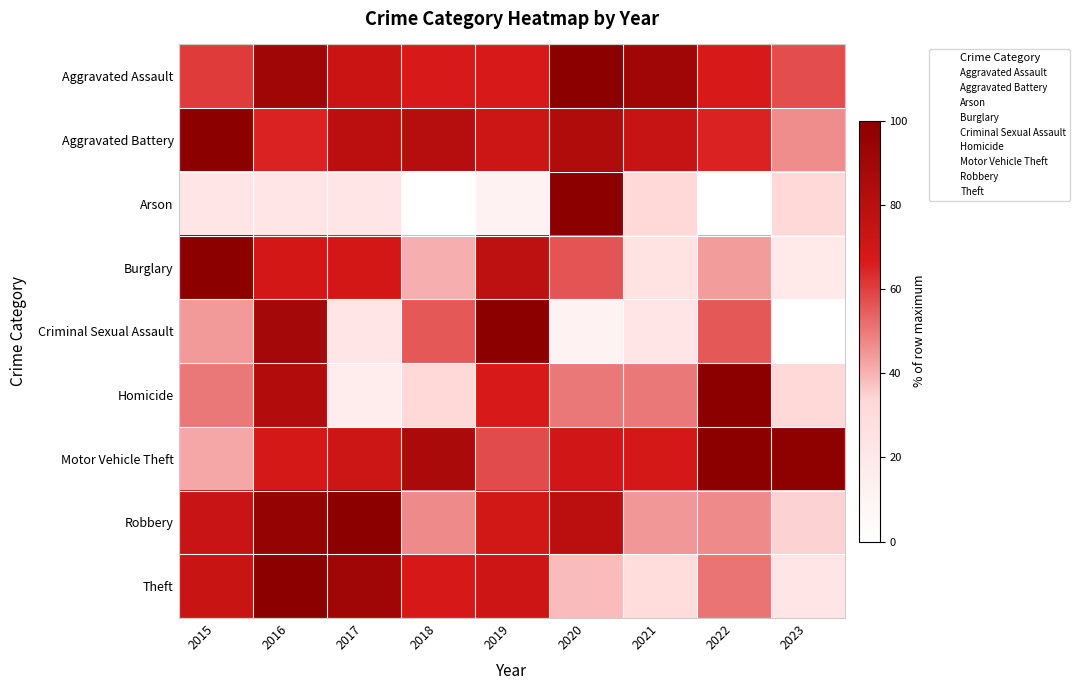

Count the number of data series in this chart.

9